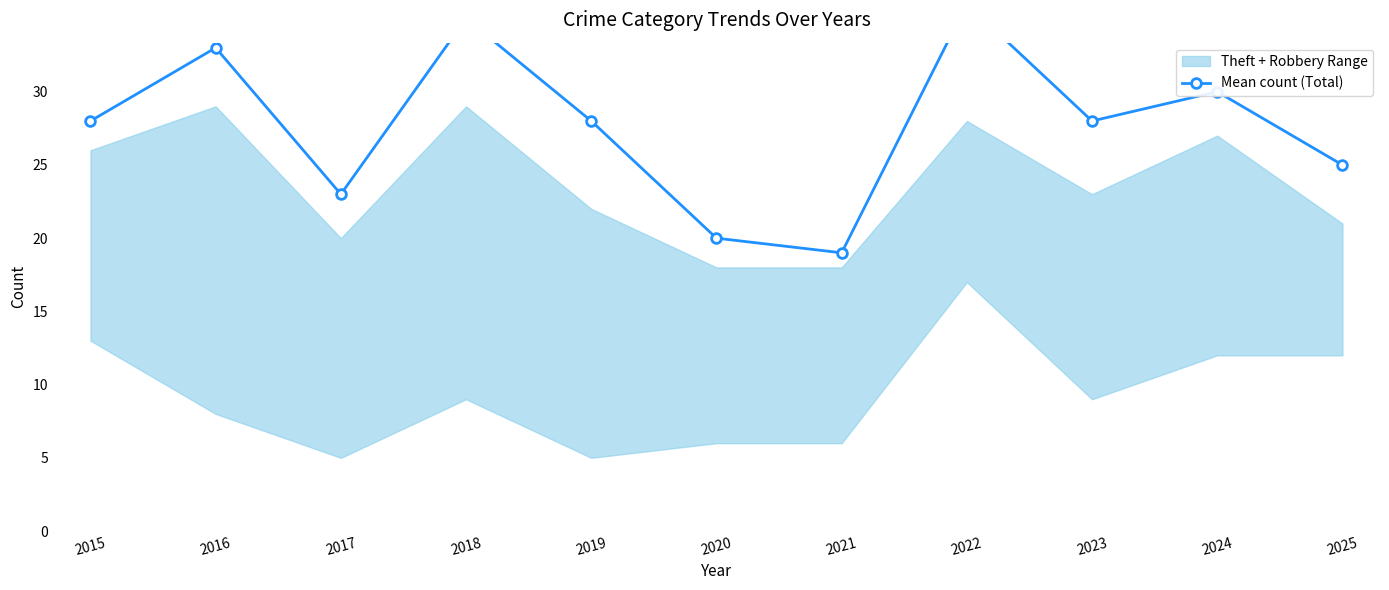

How many interior local peaks (higher than both neighbors) does the data have?

4